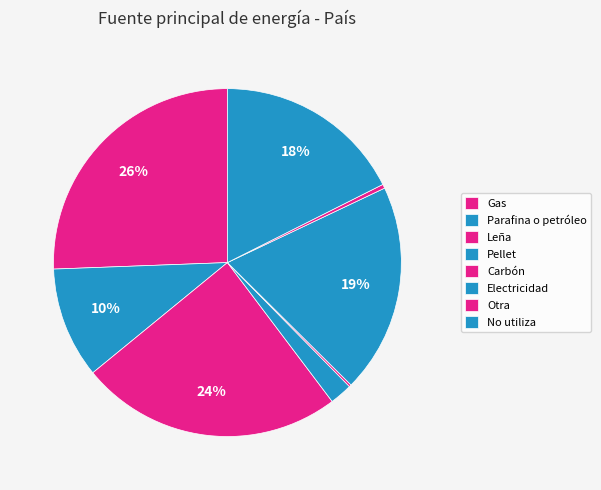

Rank the categories by value from highest to lowest.

Gas, Leña, Electricidad, No utiliza, Parafina o petróleo, Pellet, Otra, Carbón